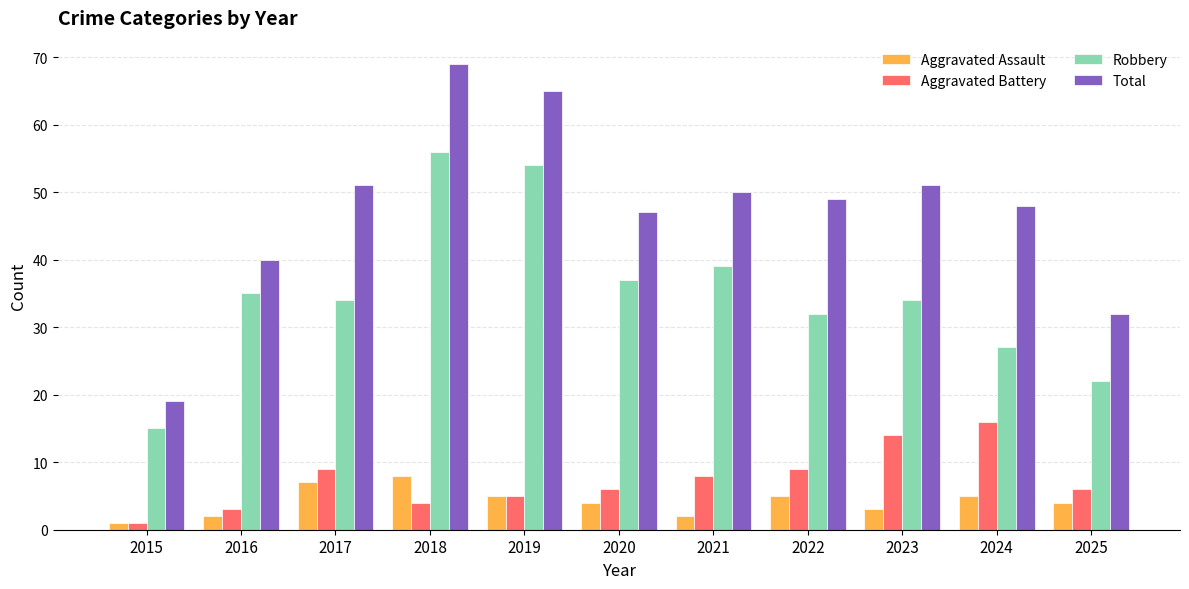

Which series has the largest total across all categories?

Total